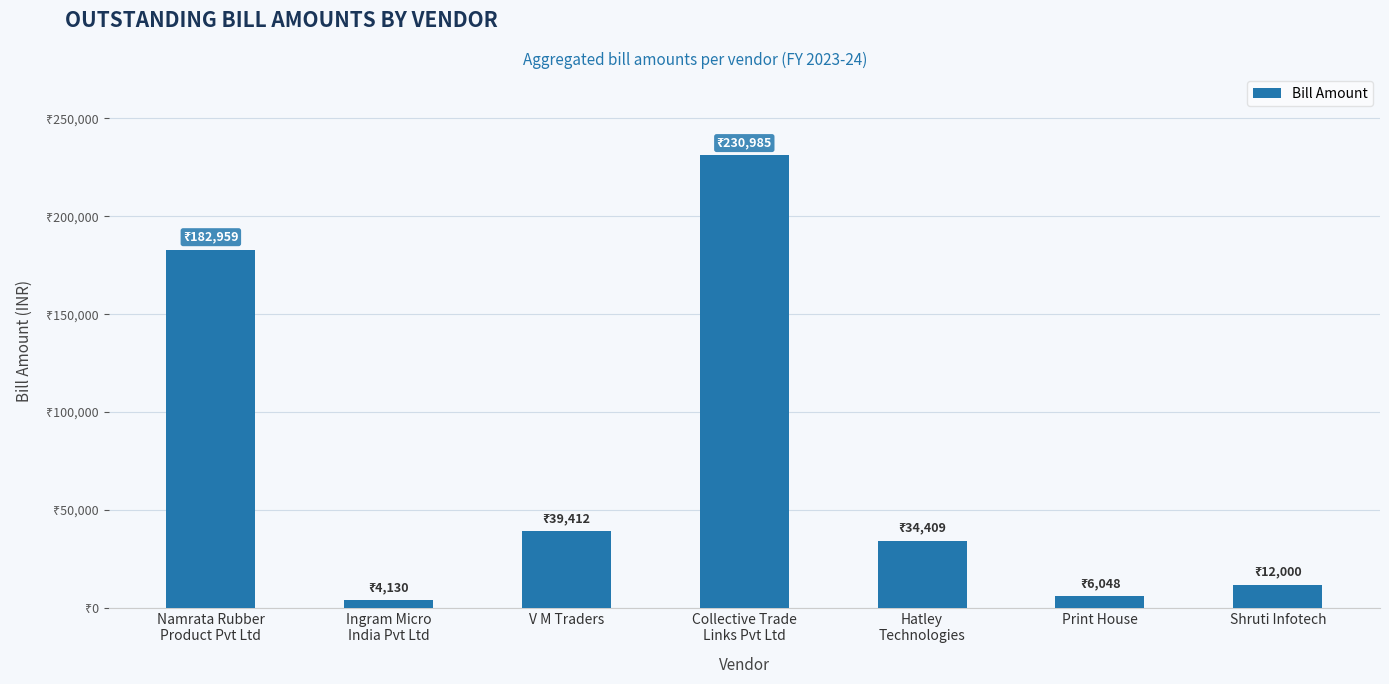

Does the chart contain any negative values?

No